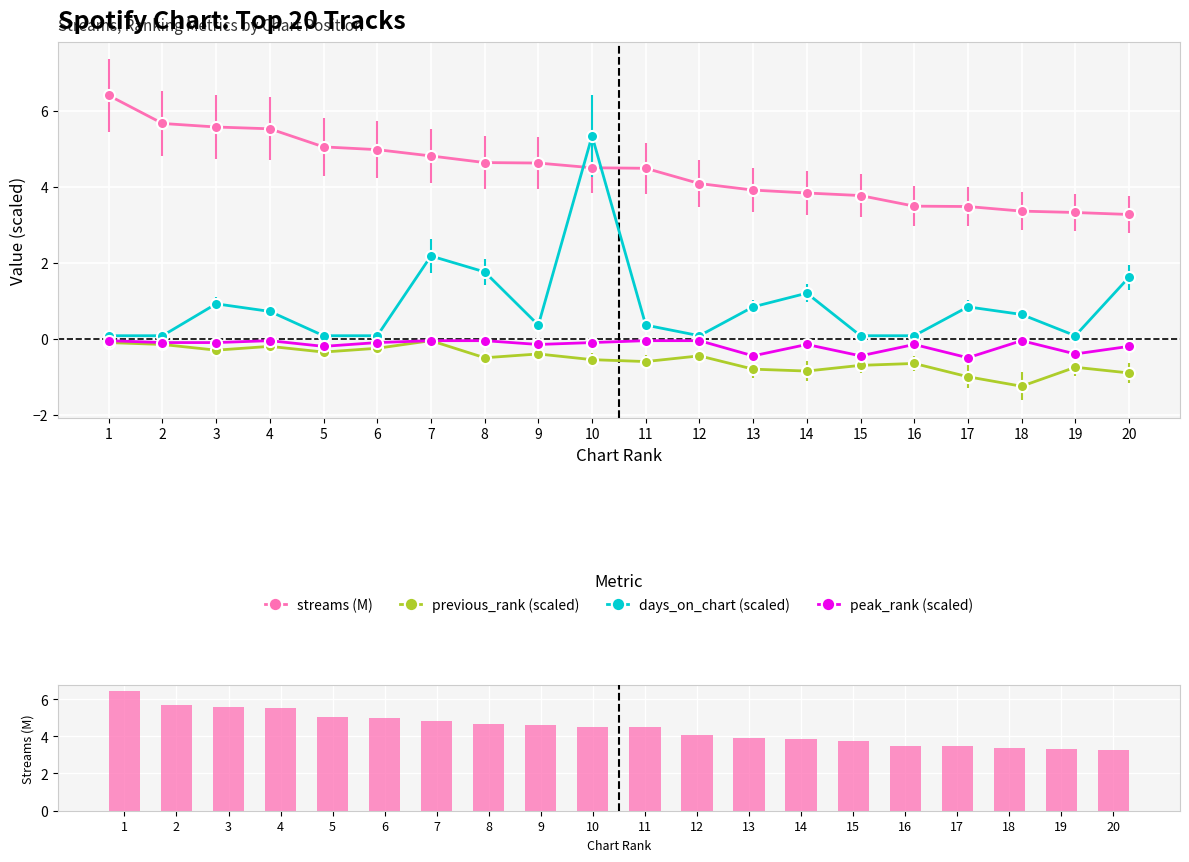

Read the streams (M) value at 15.

3.8